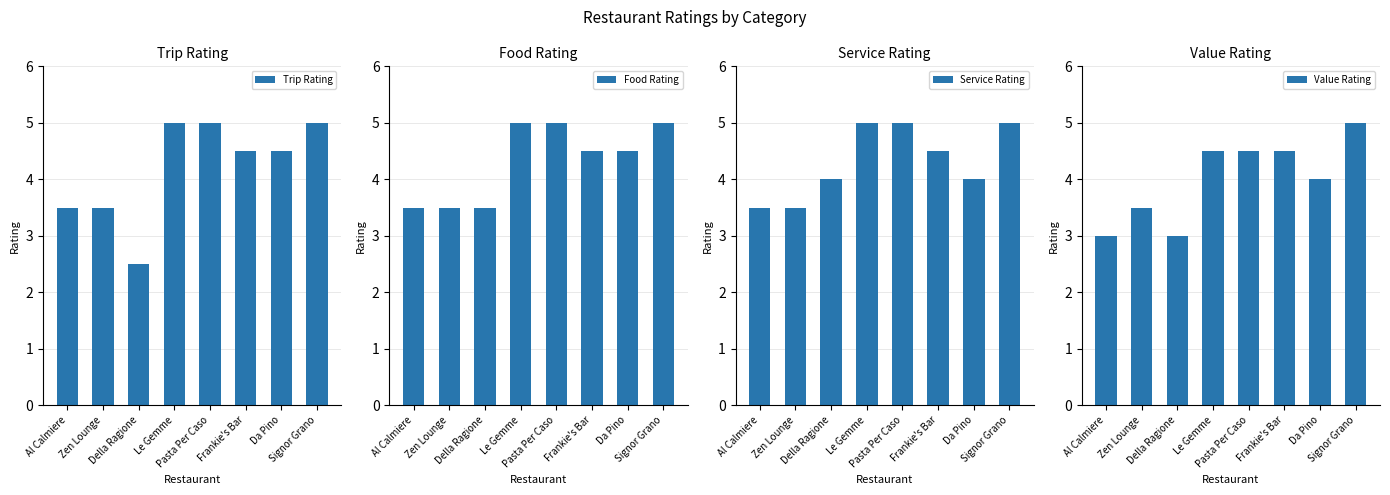

At how many categories does at least one series exceed 3?

8